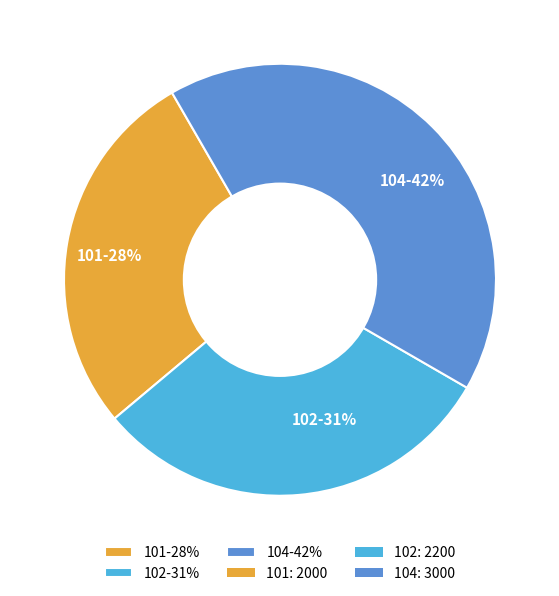

Which category has the smallest portion of the pie?

101